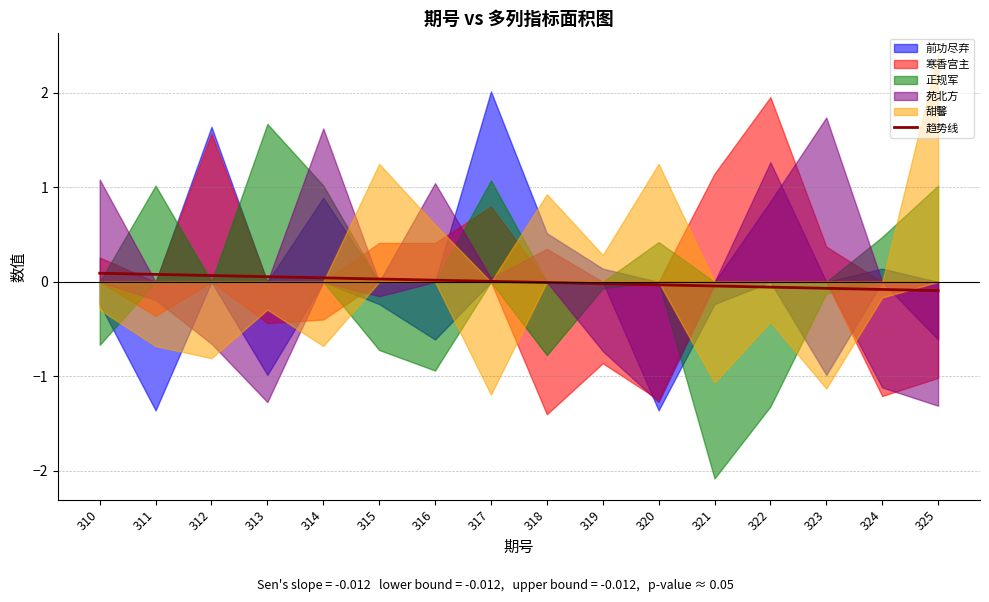

Reading left to right, list all the values displayed in this chart.

0.1	0.1	0.1	0.1	0.0	0.0	0.0	0.0	-0.0	-0.0	-0.0	-0.0	-0.1	-0.1	-0.1	-0.1